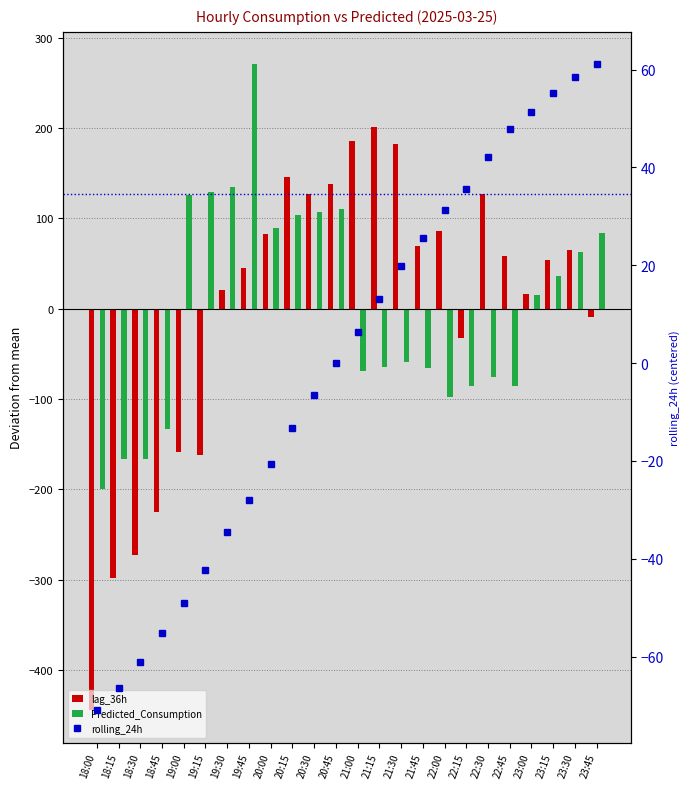

Count the number of data series in this chart.

3